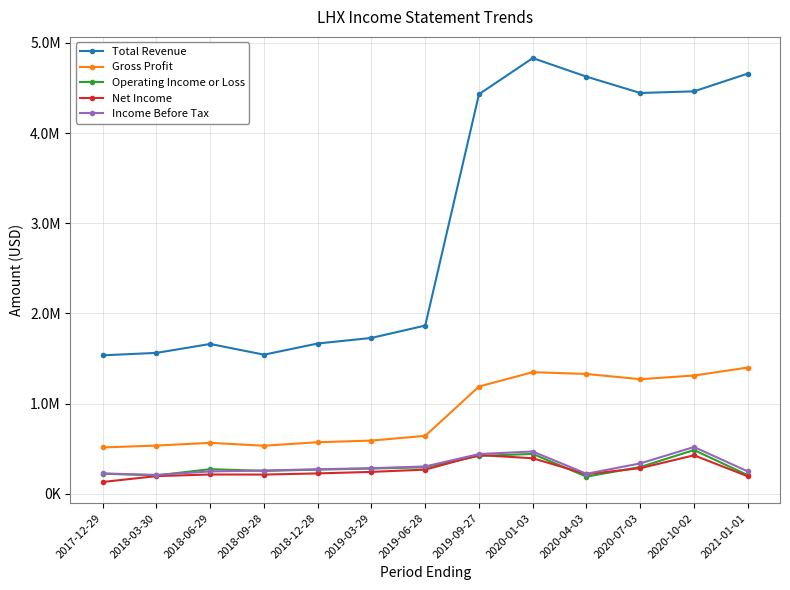

Which series has the largest total across all categories?

Total Revenue